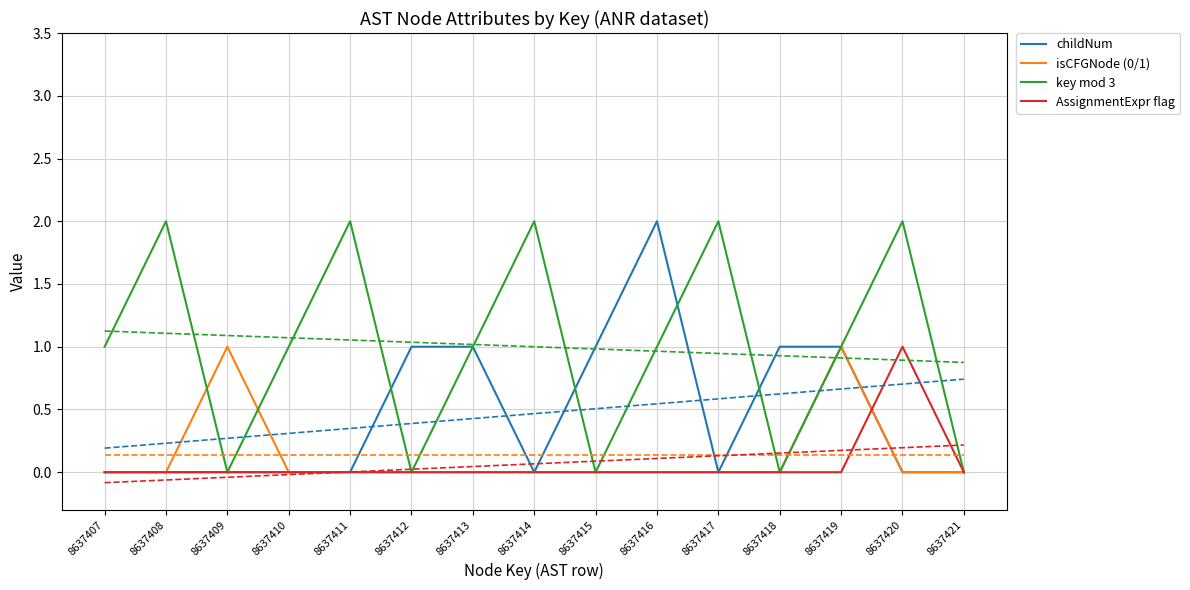

Is this an area chart (filled region under the line)?

No